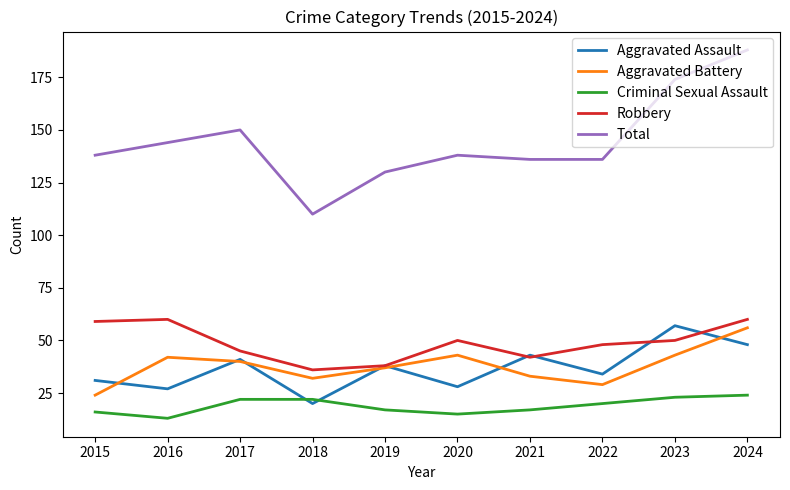

Which series has the widest spread of values?

Total